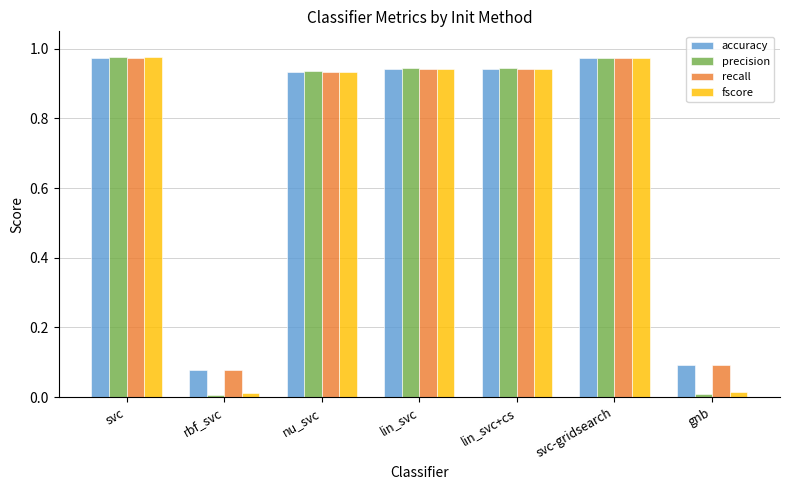

Between rbf_svc and lin_svc, which series saw the biggest shift?

precision